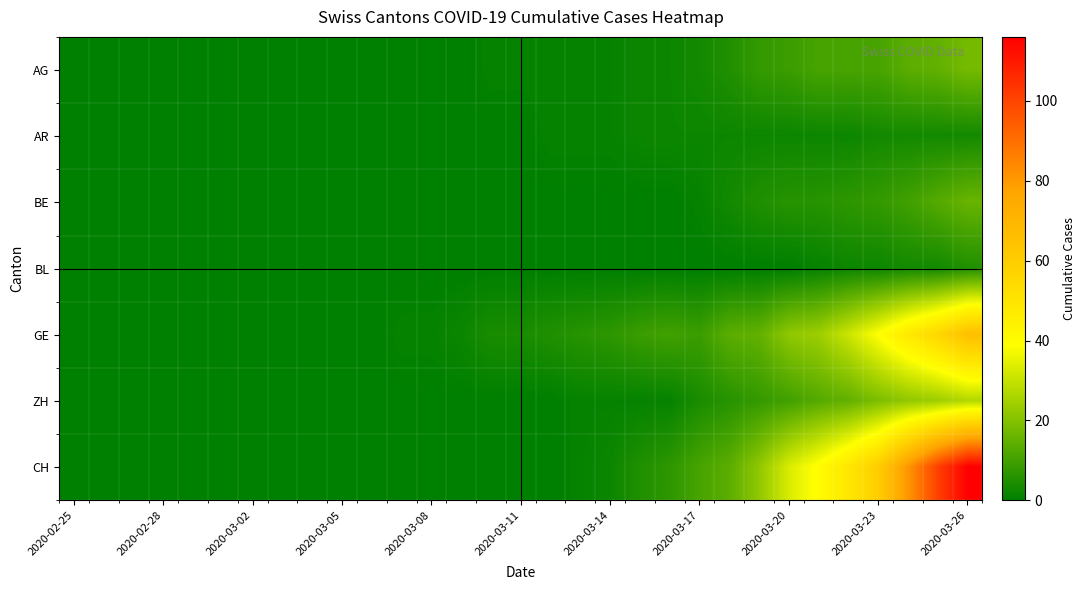

How many series are shown in this chart?

7